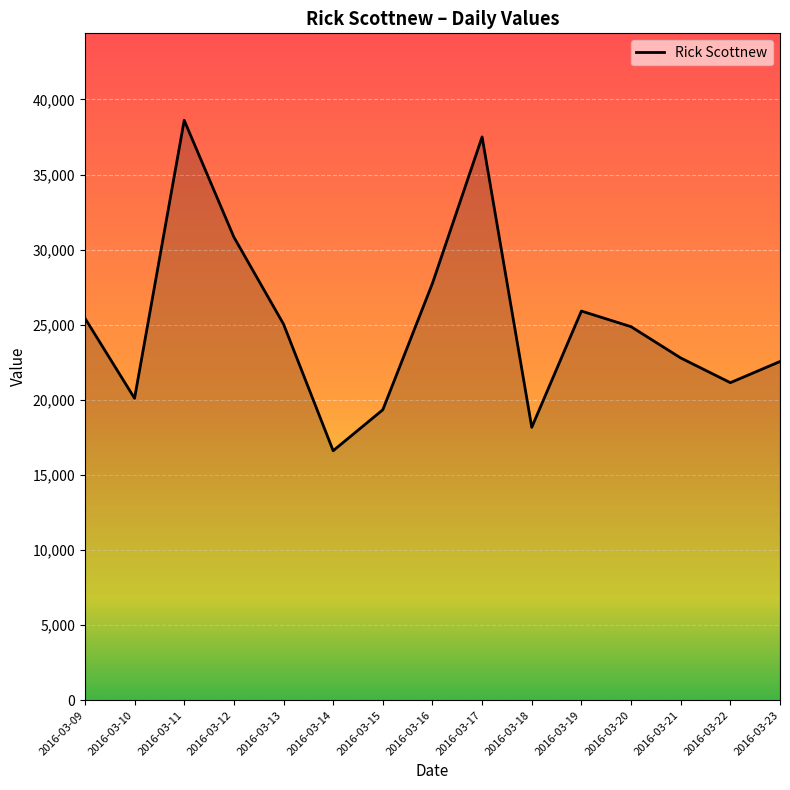

Does the chart display data point markers on the line(s)?

No